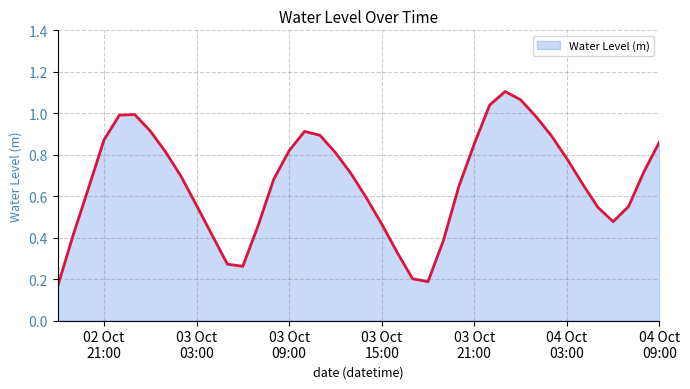

What is the sum of all values?

26.6